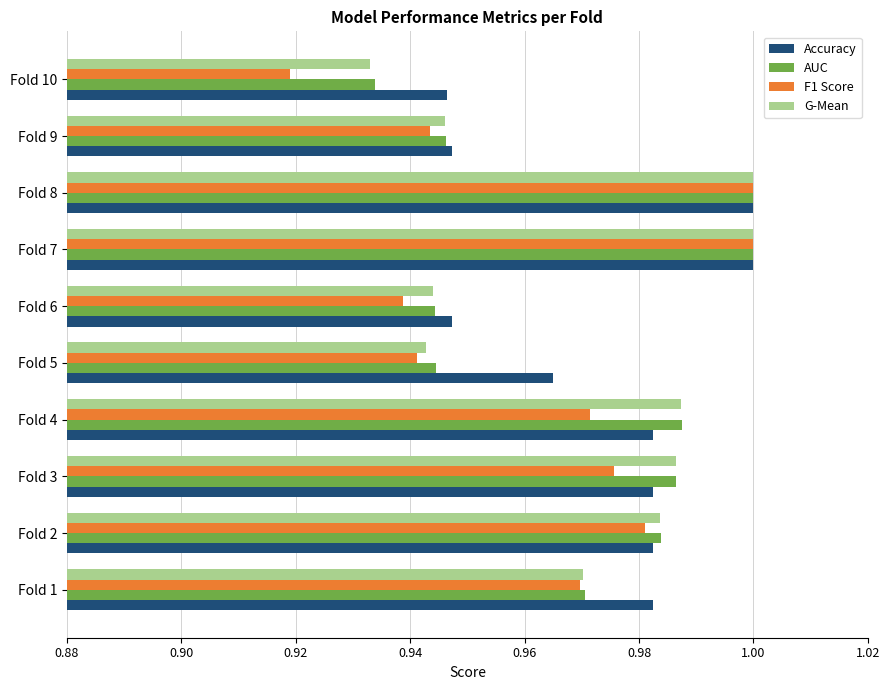

Which series has the widest spread of values?

F1 Score